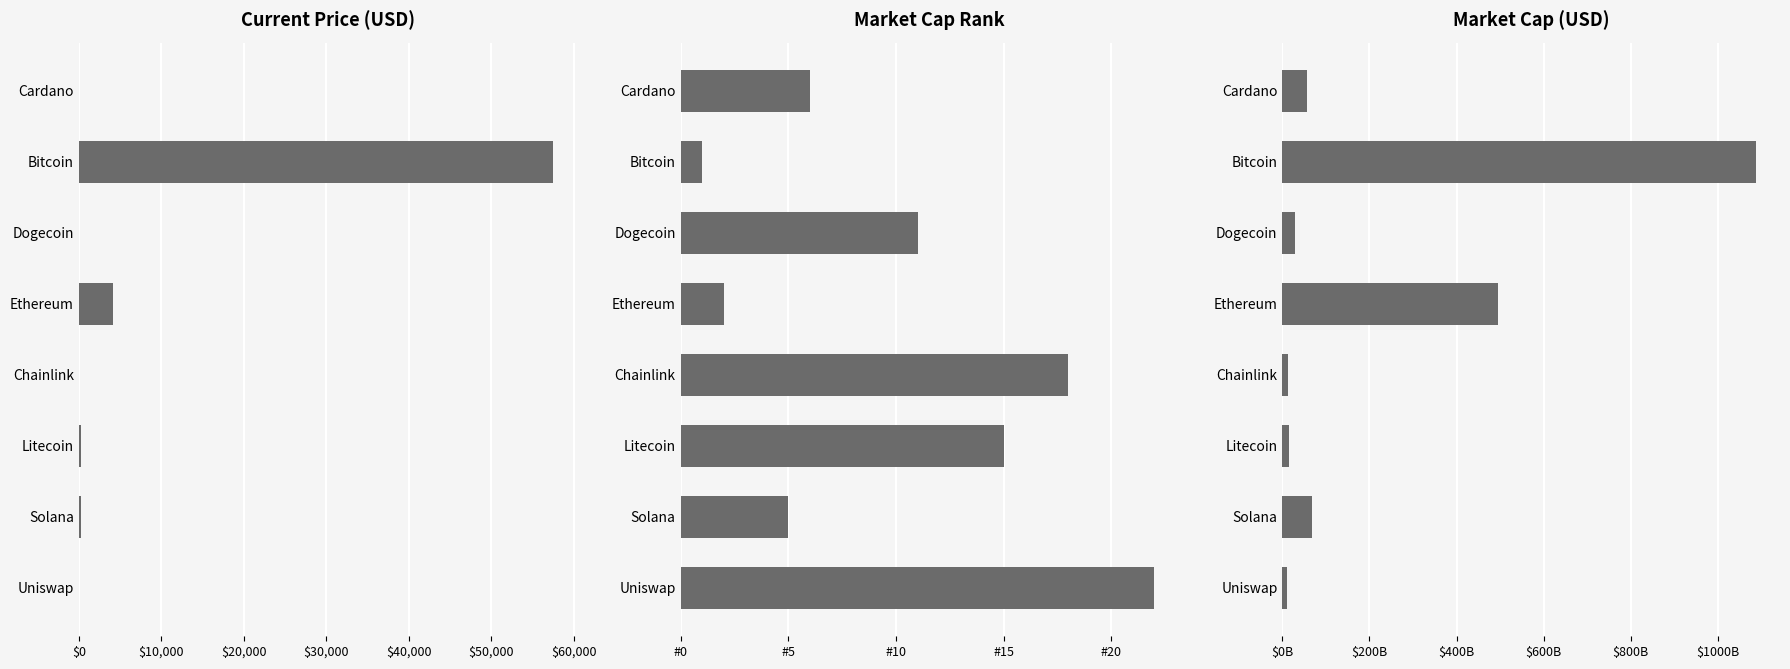

How many bars are there in total?

24